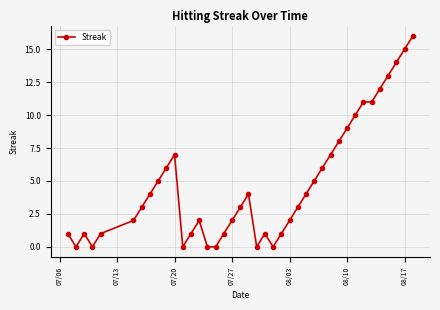

What is the difference between the maximum and second lowest values?

16